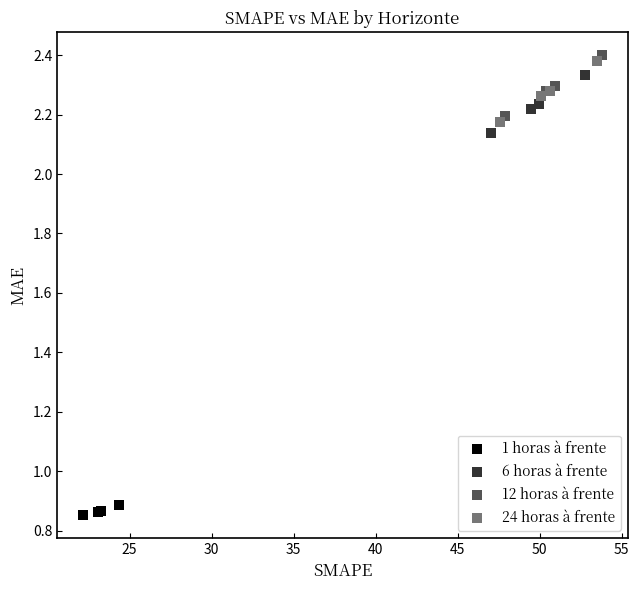

Which series contains the highest Y value?

12 horas à frente